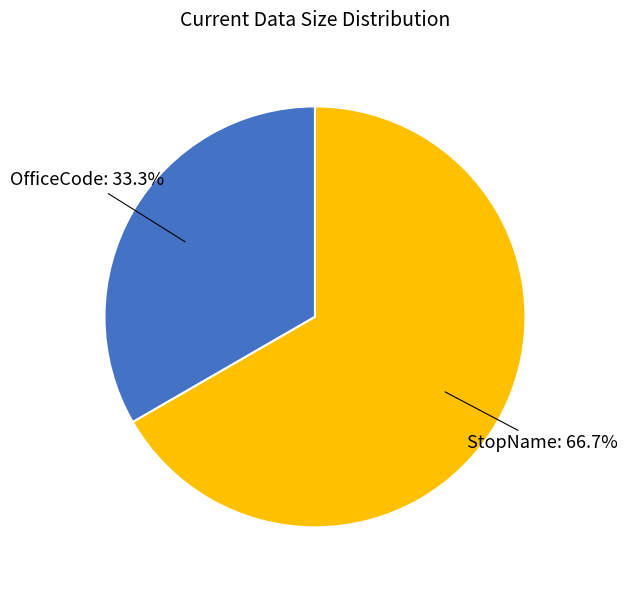

Does any single category account for the majority?

Yes